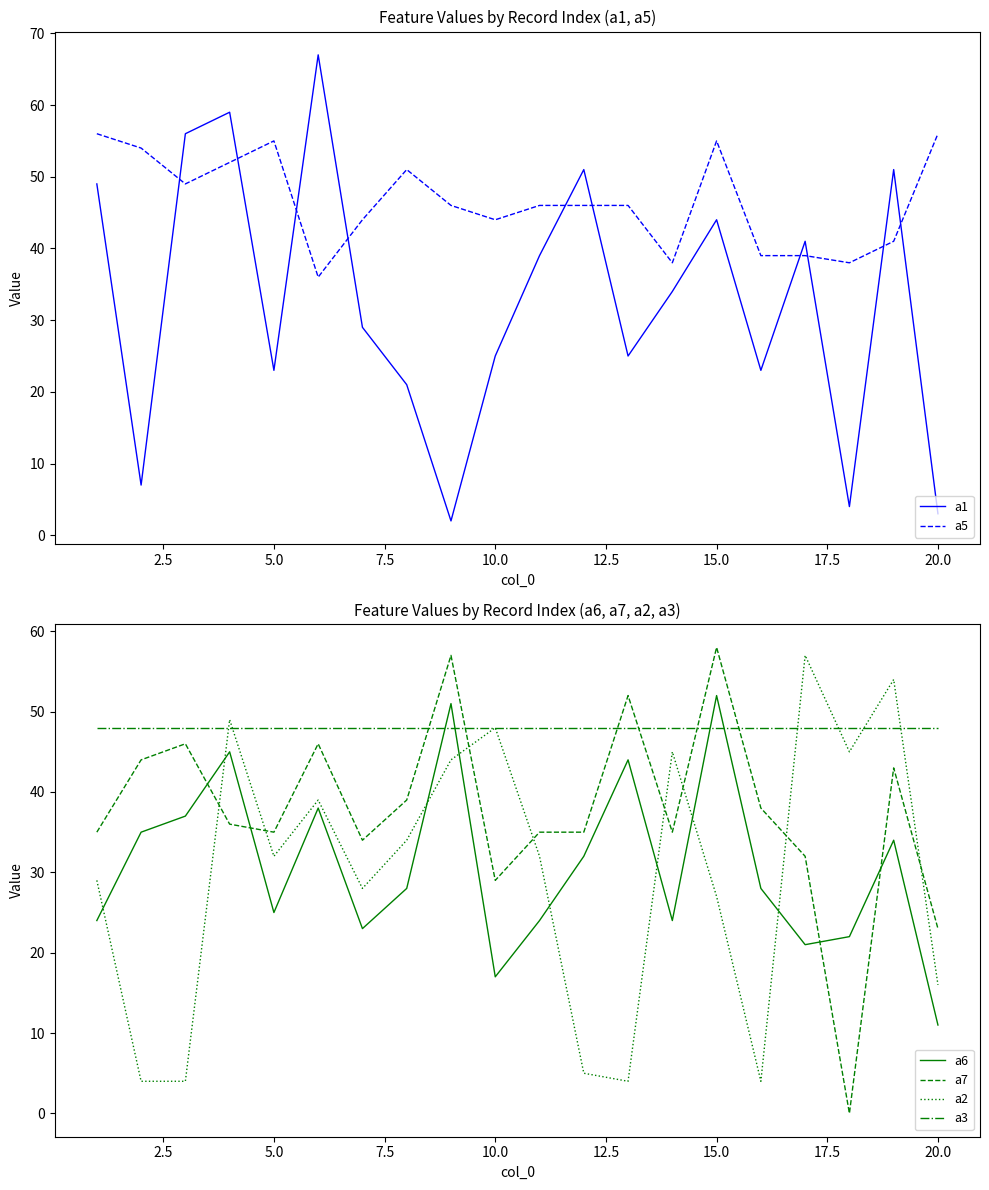

Which category has the highest value in the a6 series?

15.0